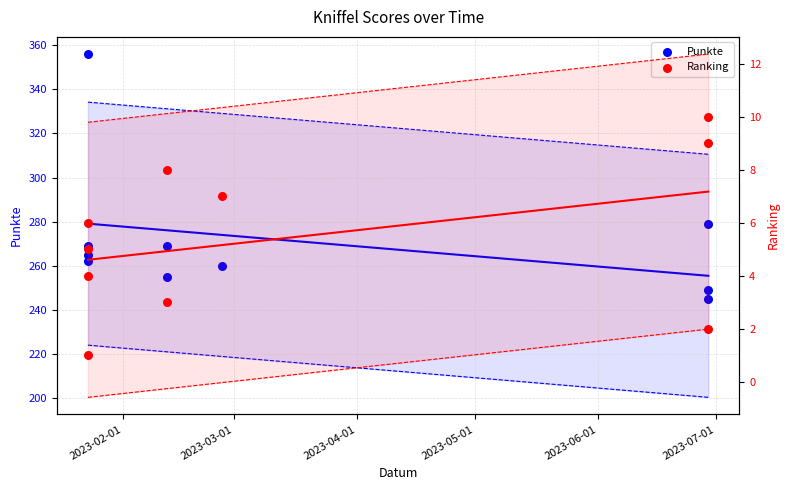

Which series has the widest spread of Y values?

Punkte